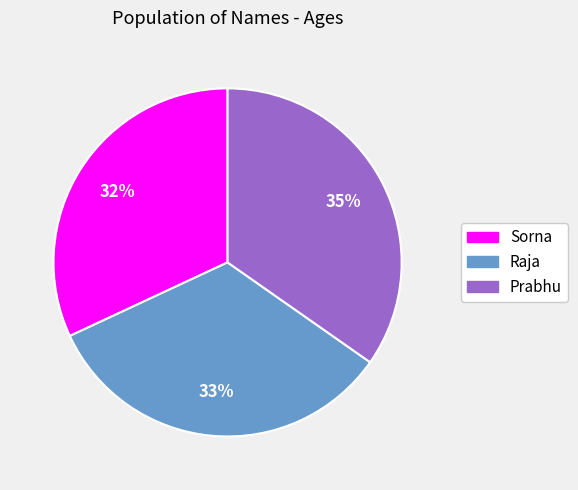

Combined, do Prabhu and Sorna account for over 50%?

Yes